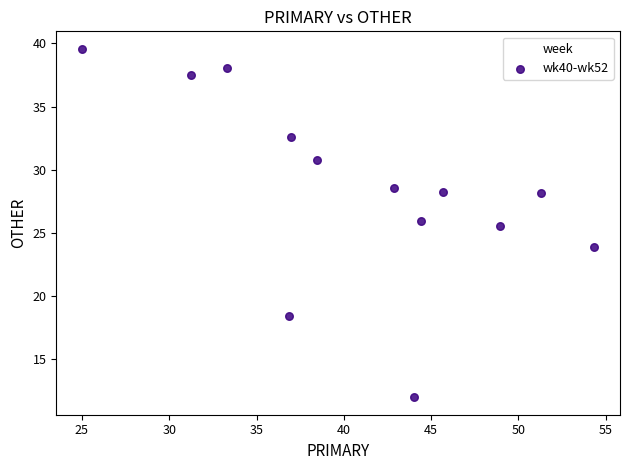

What is the range of X values (max minus min)?

29.3